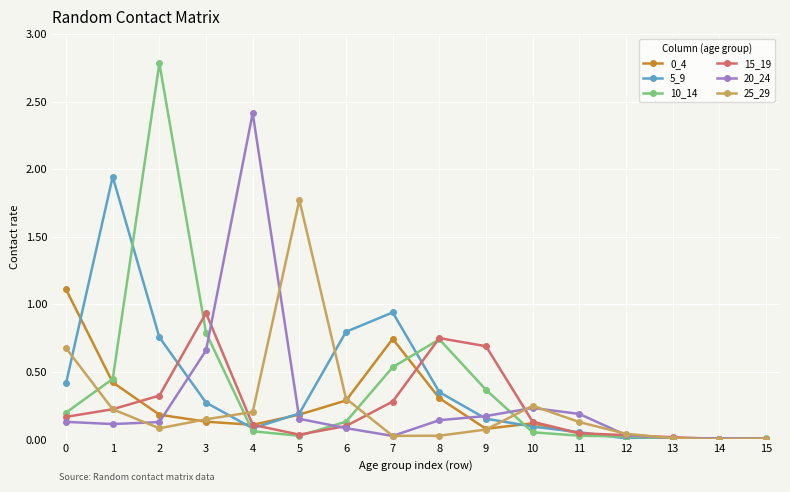

Between 4 and 9, which series saw the biggest shift?

20_24